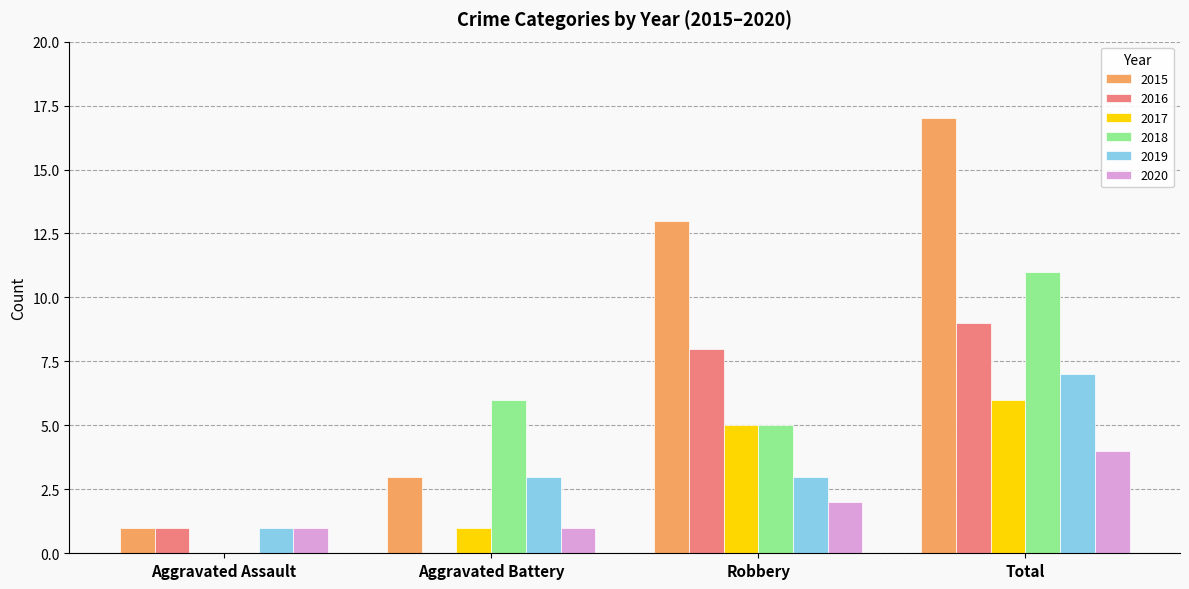

How many groups of bars are there?

4